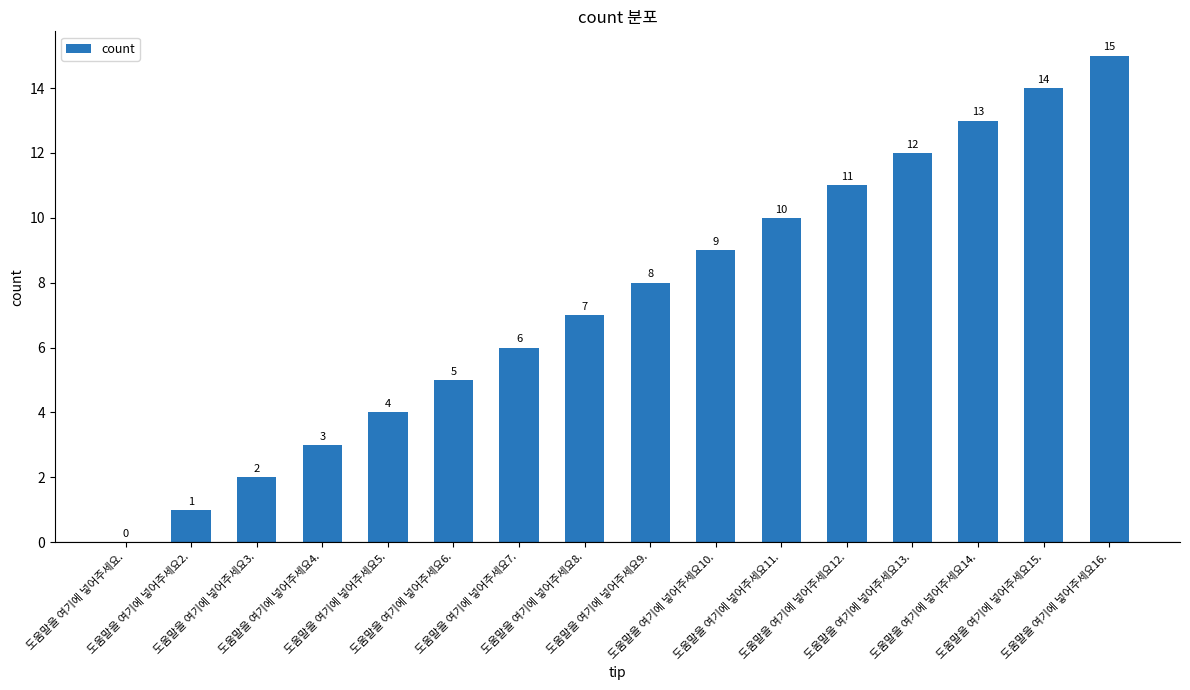

Which has a higher value, 도움말을 여기에 넣어주세요10. or 도움말을 여기에 넣어주세요15.?

도움말을 여기에 넣어주세요15.